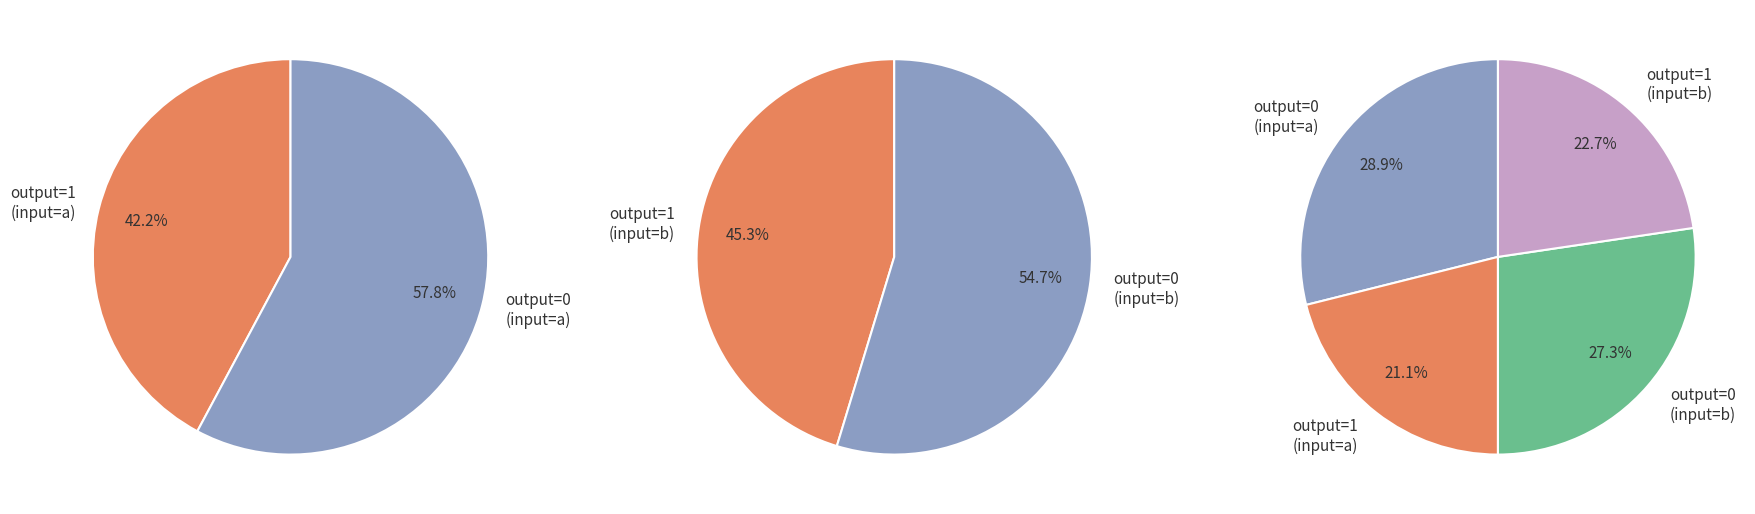

To the nearest percent, what is the average slice percentage?

25%